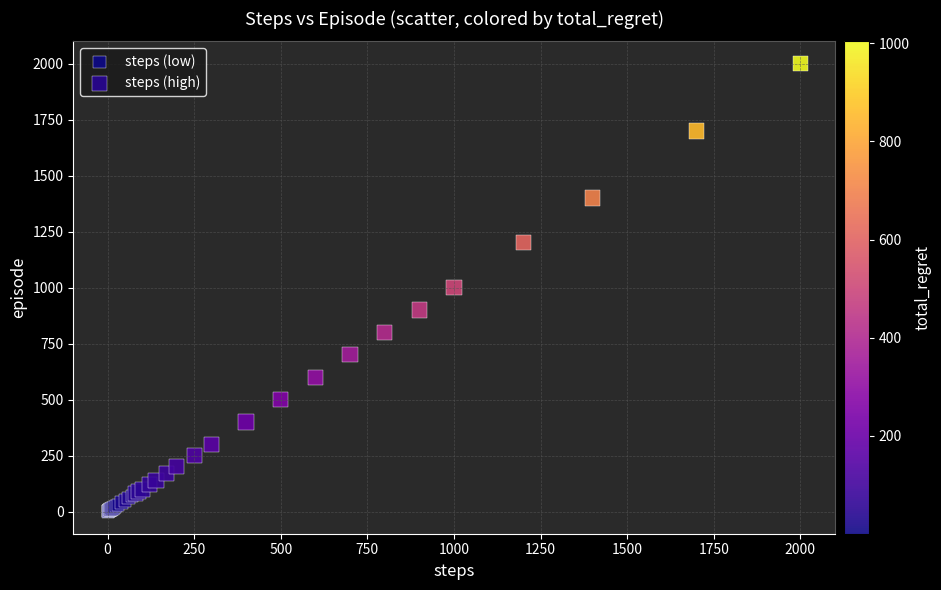

What are all the series names shown in the legend?

steps (low), steps (high)